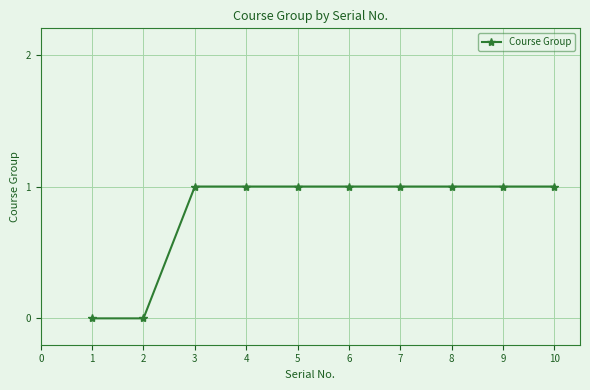

Reading right to left, extract all data points from this chart.

1	1	1	1	1	1	1	1	0	0